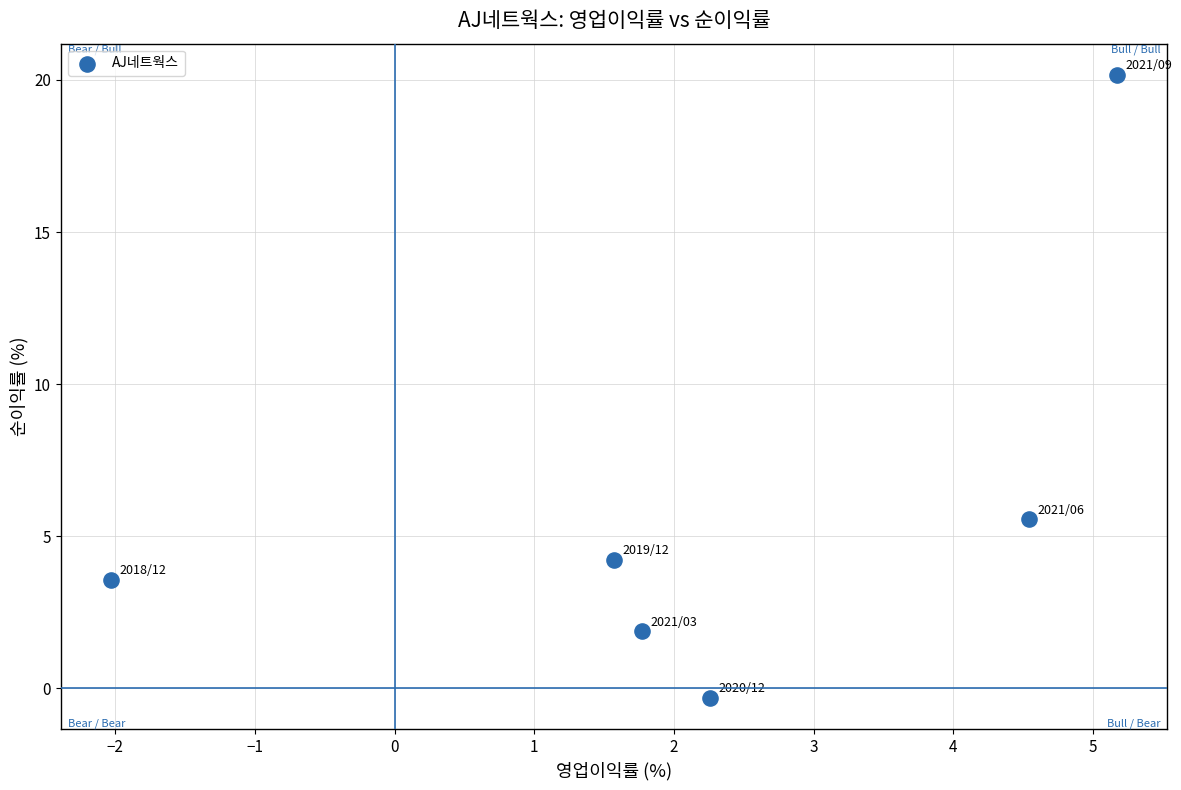

What is the average Y value?

5.8